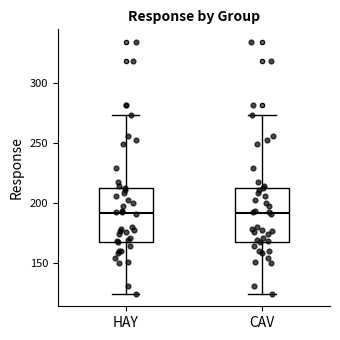

Where does the median line of the box for HAY sit on the y-axis? The values are not printed on the chart, so give them approximately, as read against the axis.

190